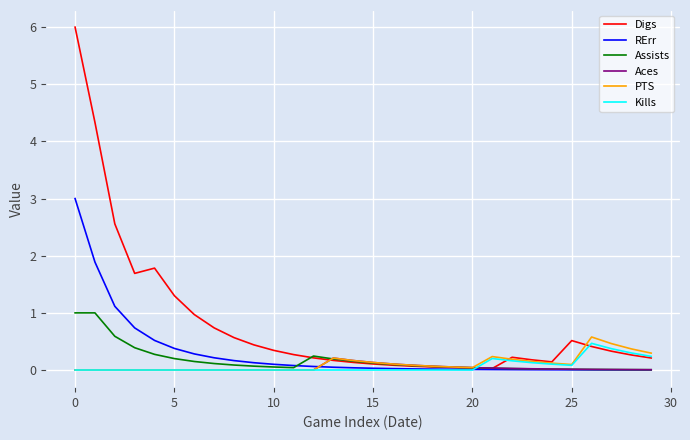

What is the maximum value for Kills?

0.5